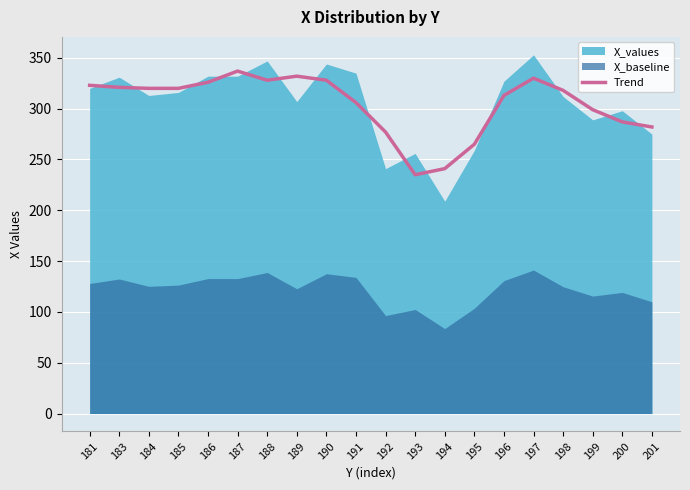

How many points are higher than both their immediate neighbors (excluding endpoints)?

3